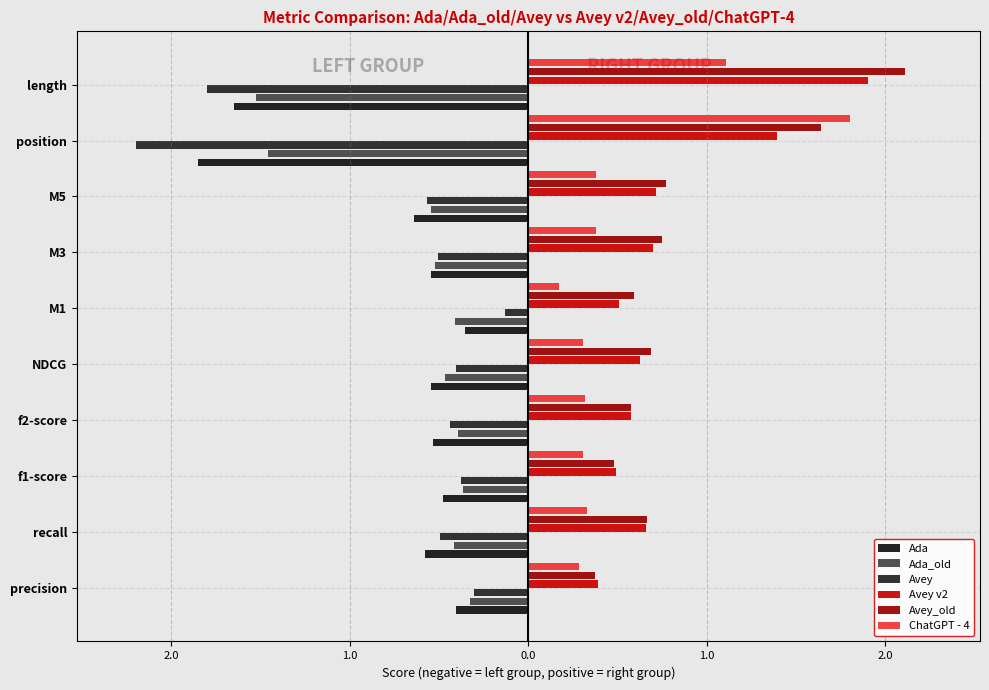

What are all the series names shown in the legend?

Ada, Ada_old, Avey, Avey v2, Avey_old, ChatGPT - 4